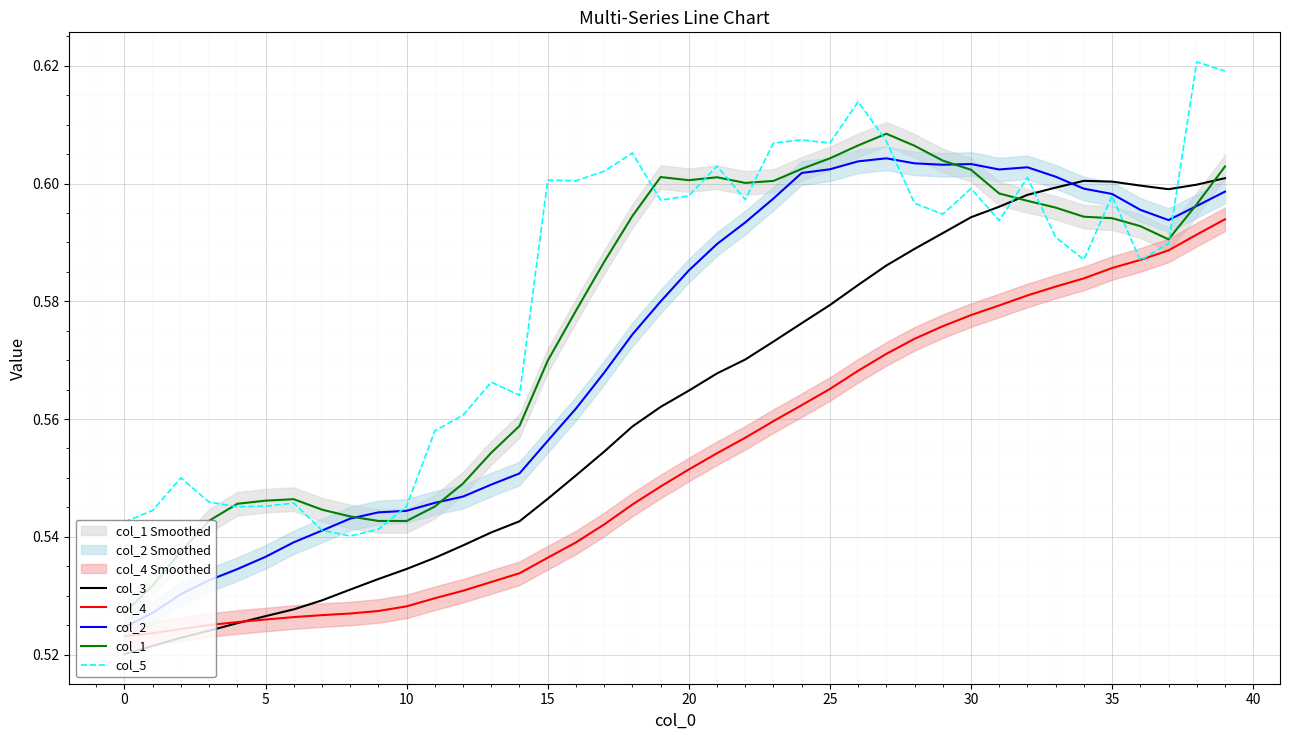

True or false: col_5 has a value of 0.3 at 30.

False